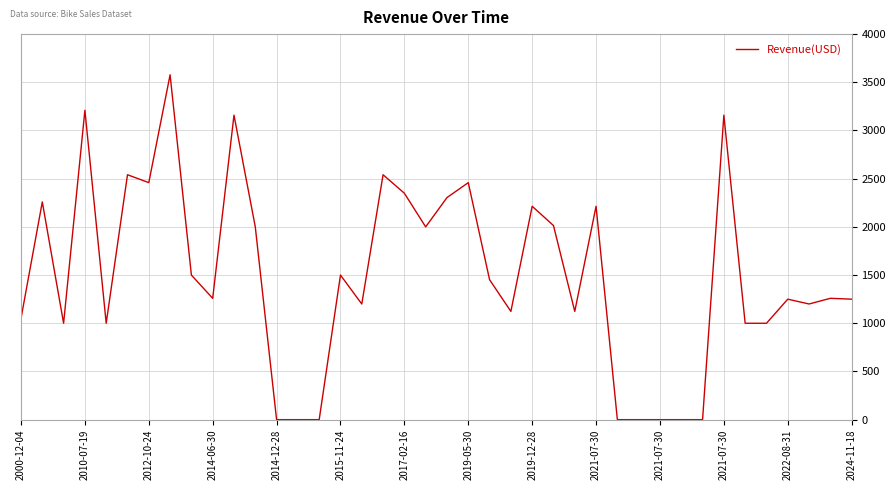

What is the maximum value shown in the chart?

3578